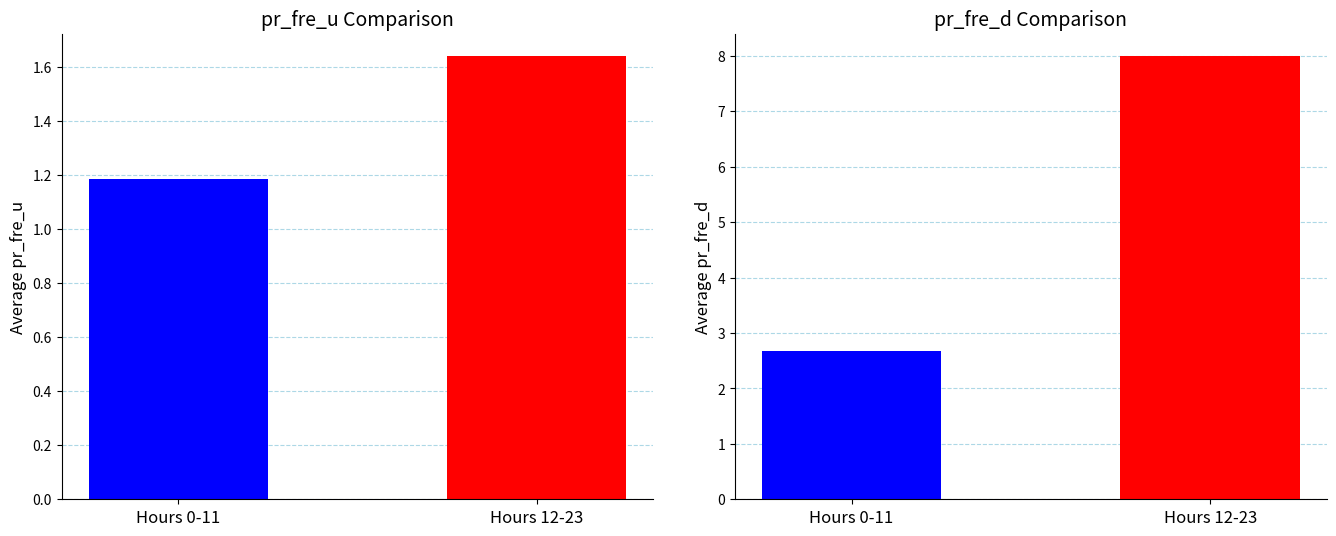

What is the sum of the pr_fre_d values at Hours 0-11 and Hours 12-23?

10.7